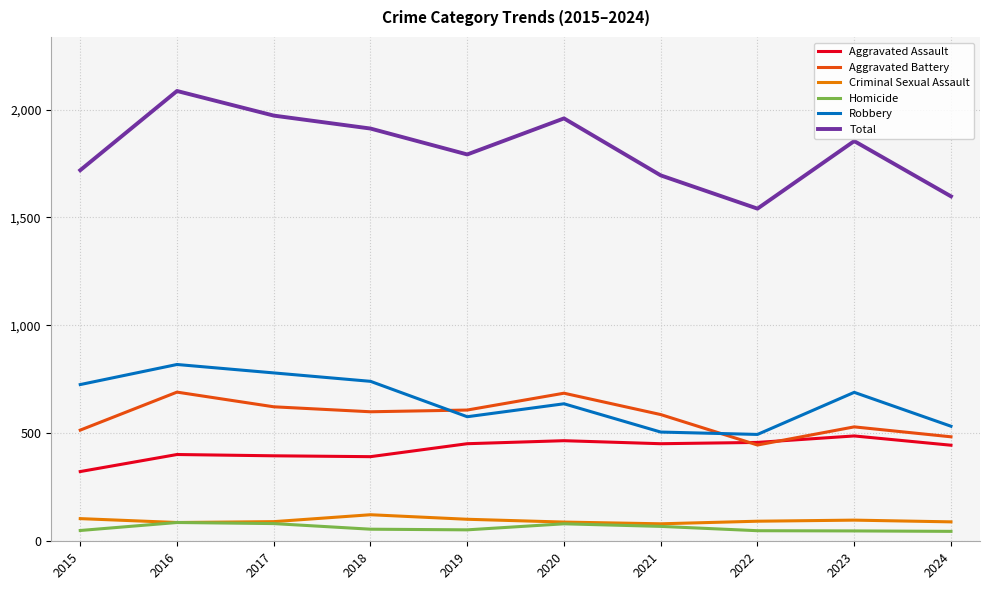

How many values in the Criminal Sexual Assault series are below 93?

5